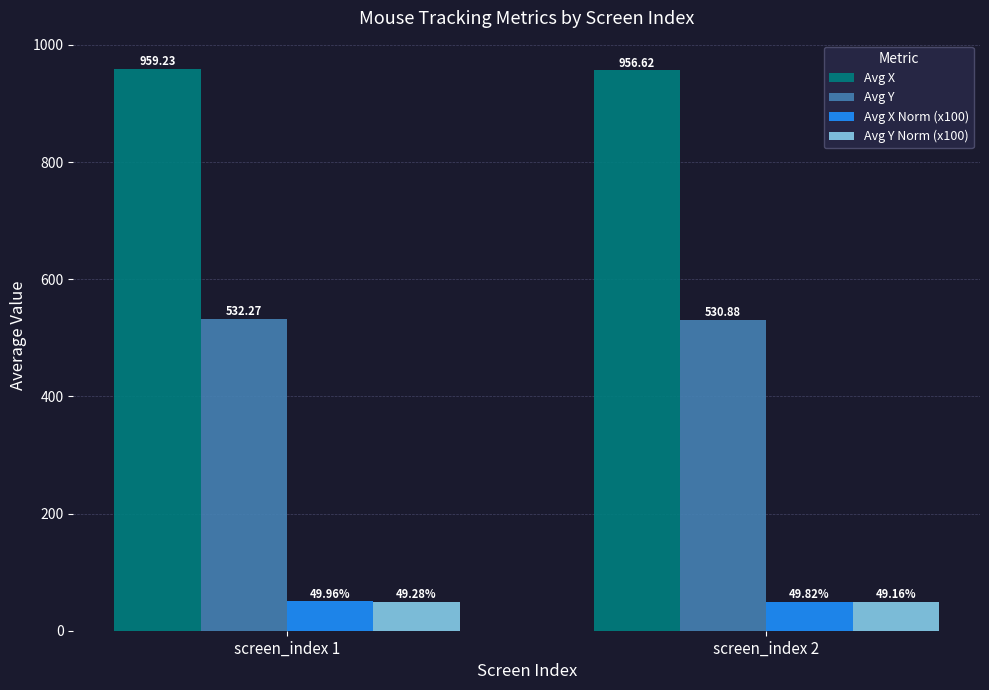

At which label does Avg X first exceed 959?

screen_index 1